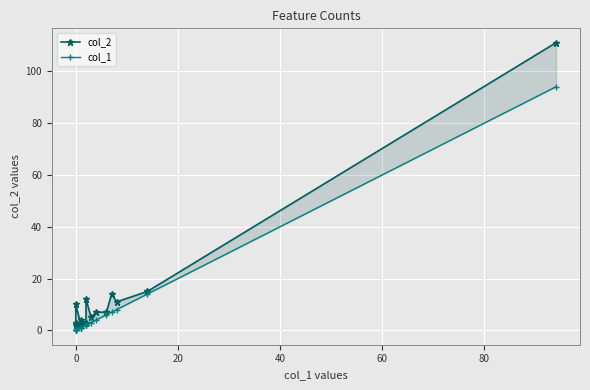

The value of col_2 at 0 is 2. True or false?

True